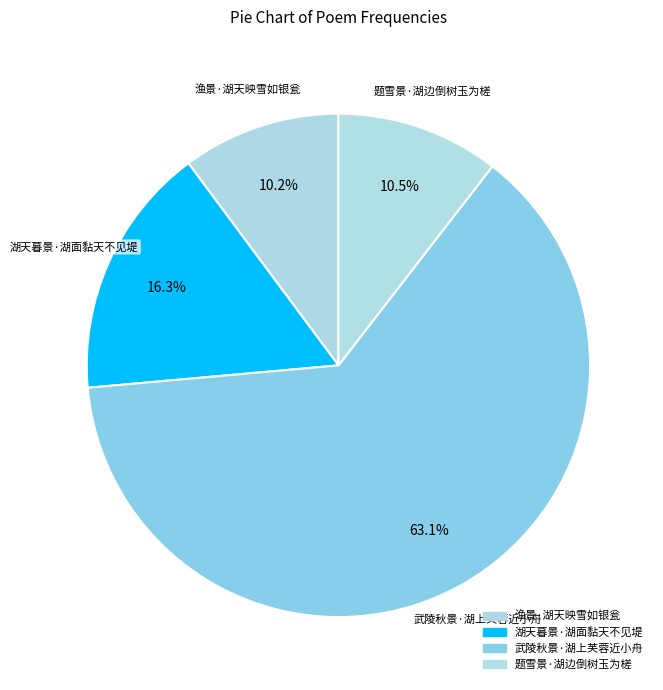

To the nearest percent, what is the combined percentage of 题雪景·湖边倒树玉为槎 and 渔景·湖天映雪如银瓮?

21%